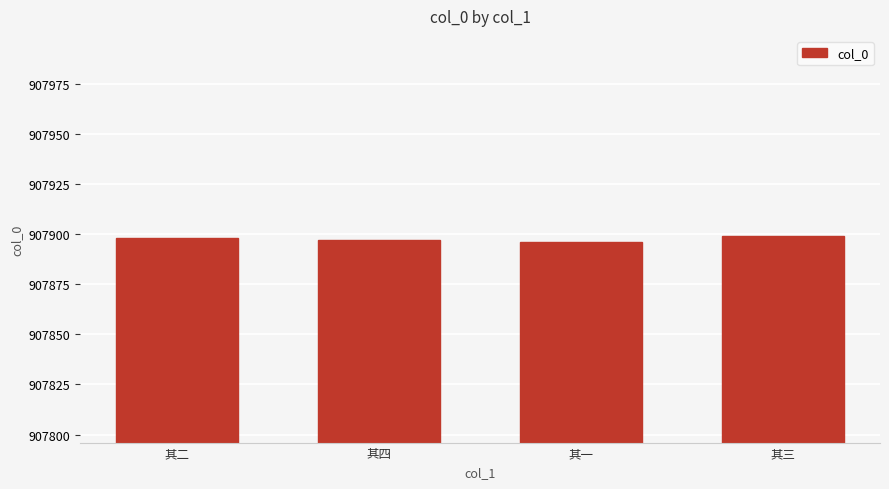

How many data points does each series have?

4